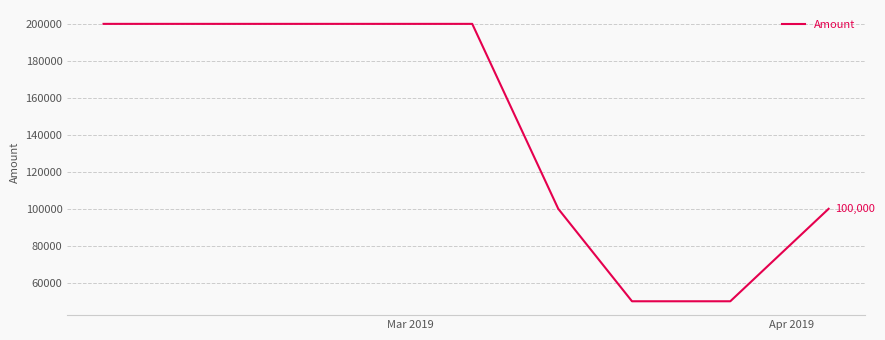

How many lines are shown in the chart?

1